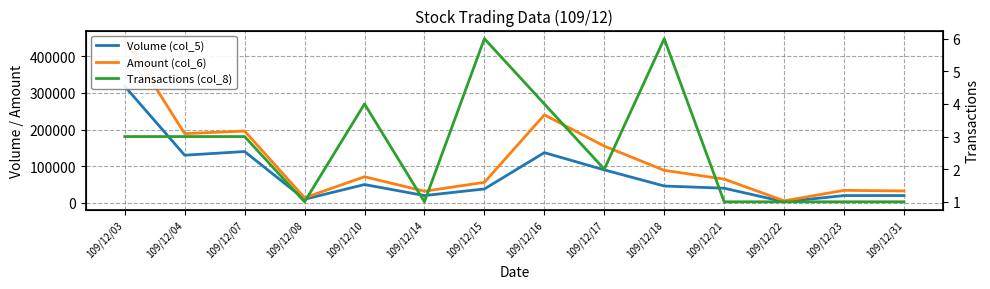

How many interior local valleys does the Amount (col_6) series have?

4